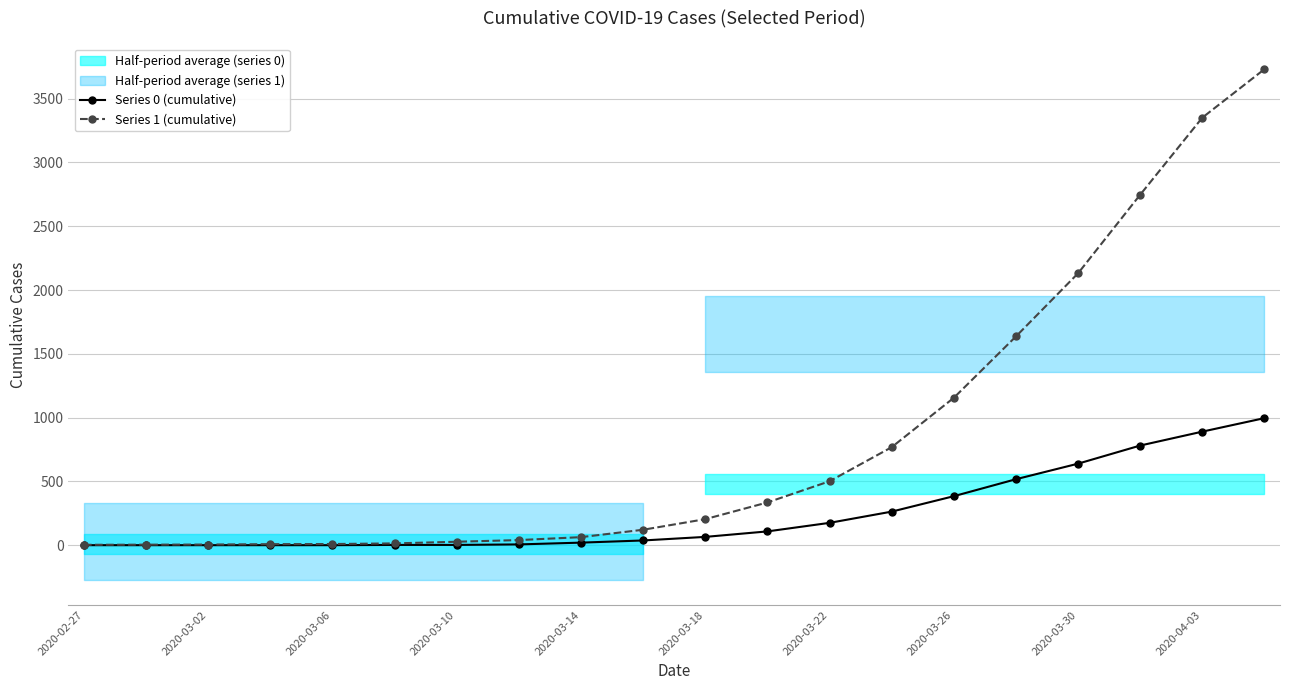

The value of Series 0 (cumulative) at 2020-03-10 is 2. True or false?

True